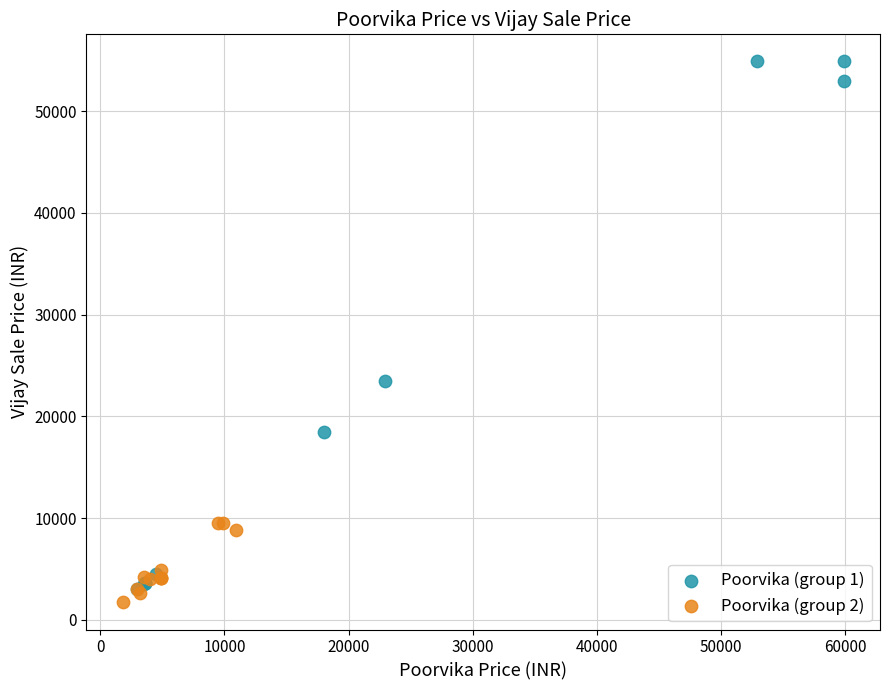

Which series has the widest spread of Y values?

Poorvika (group 1)